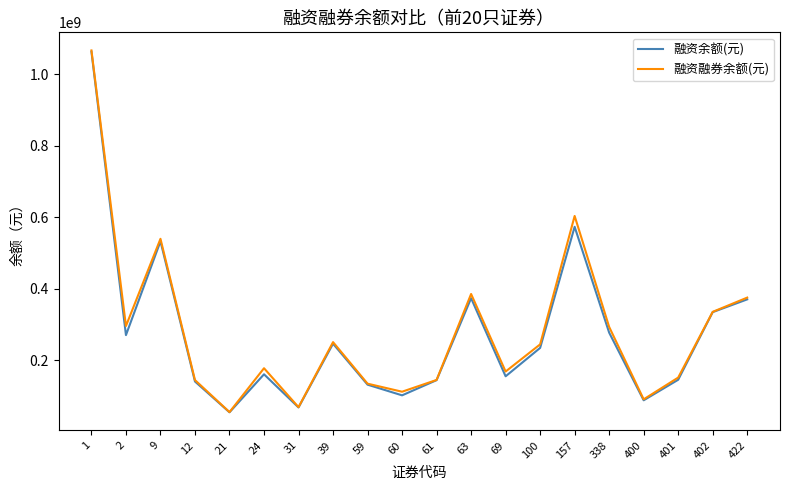

What are all the series names shown in the legend?

融资余额(元), 融资融券余额(元)